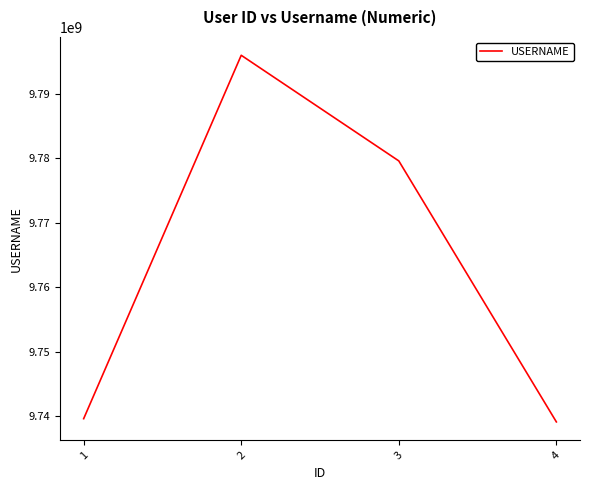

Reading left to right, what are all the values shown in this chart?

9739593516	9795983516	9779593516	9739093516